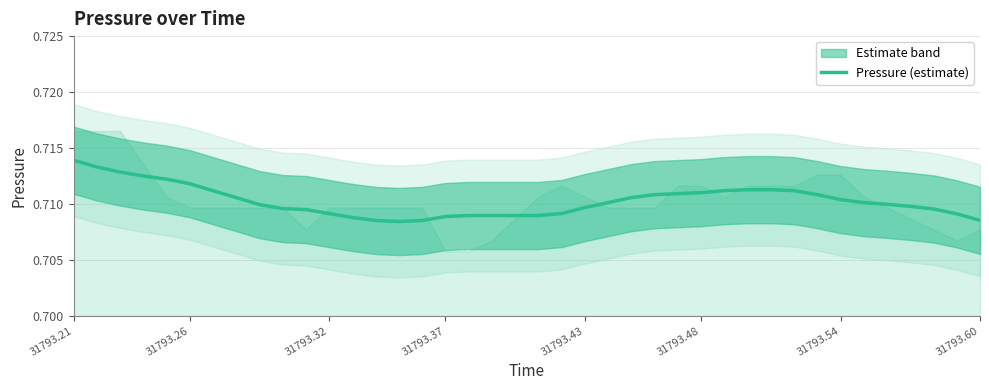

What is the sum of all values?

28.4